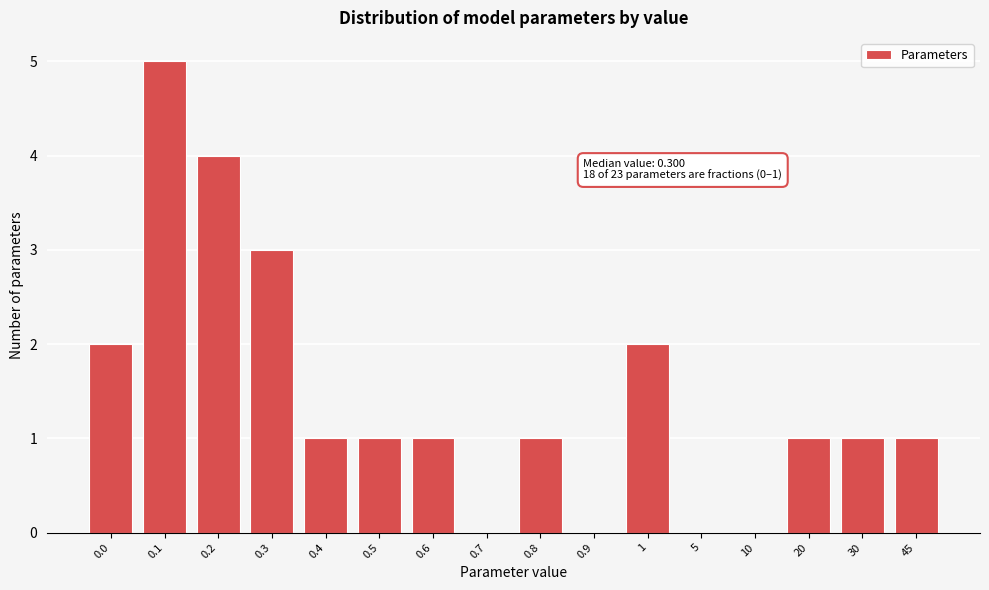

Reading left to right, list all the values displayed in this chart.

0.0=2	0.1=5	0.2=4	0.3=3	0.4=1	0.5=1	0.6=1	0.7=0	0.8=1	0.9=0	1=2	5=0	10=0	20=1	30=1	45=1